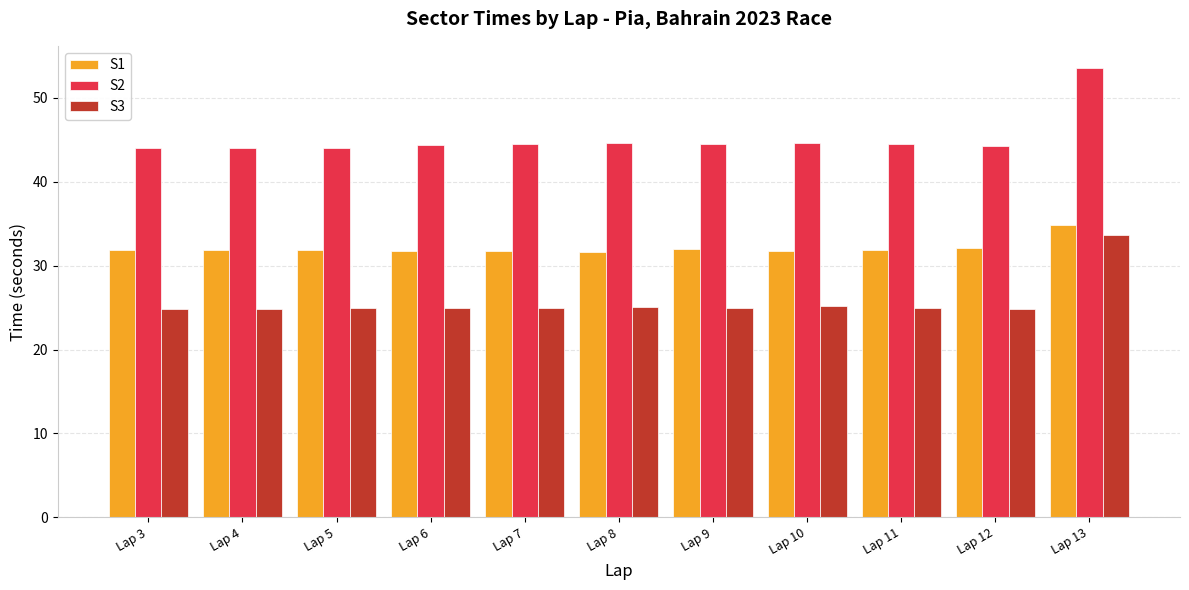

Is the value of S1 at Lap 6 greater than the value of S3 at Lap 5?

Yes